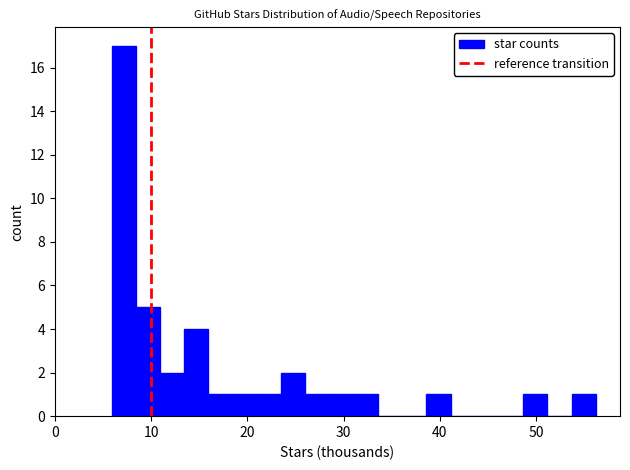

Around what value on the x-axis is the tallest bar? Give the approximate position of its centre, as read against the axis.

7